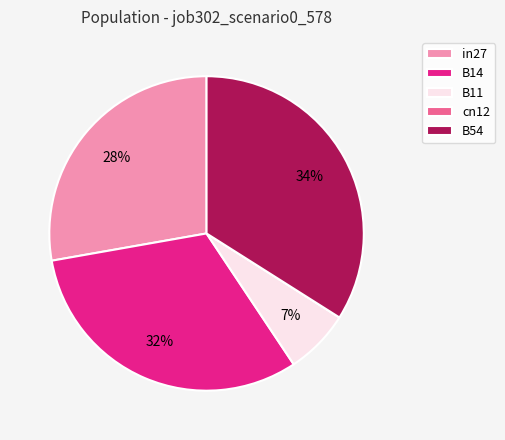

The B11 slice represents 15% of the pie. True or false?

False